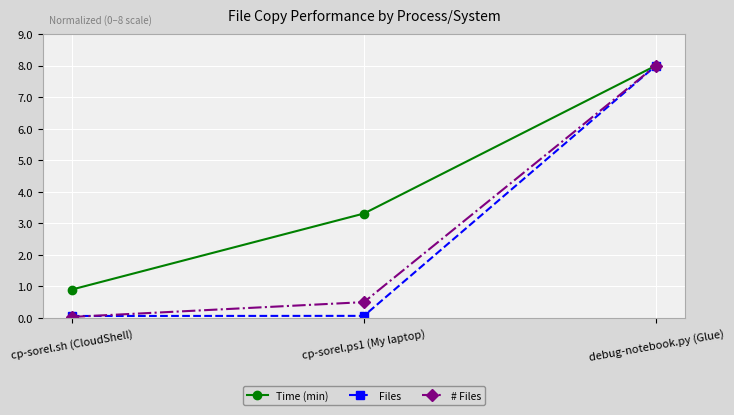

The Files series shows 8.0 at debug-notebook.py (Glue). True or false?

True